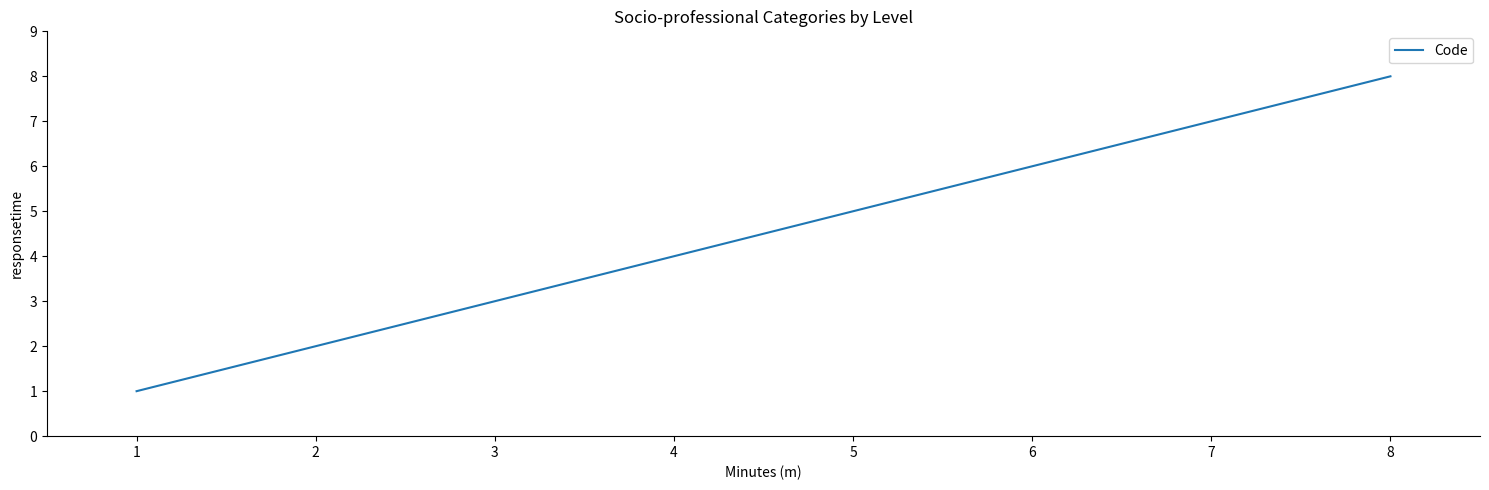

Read the value at 5.

5